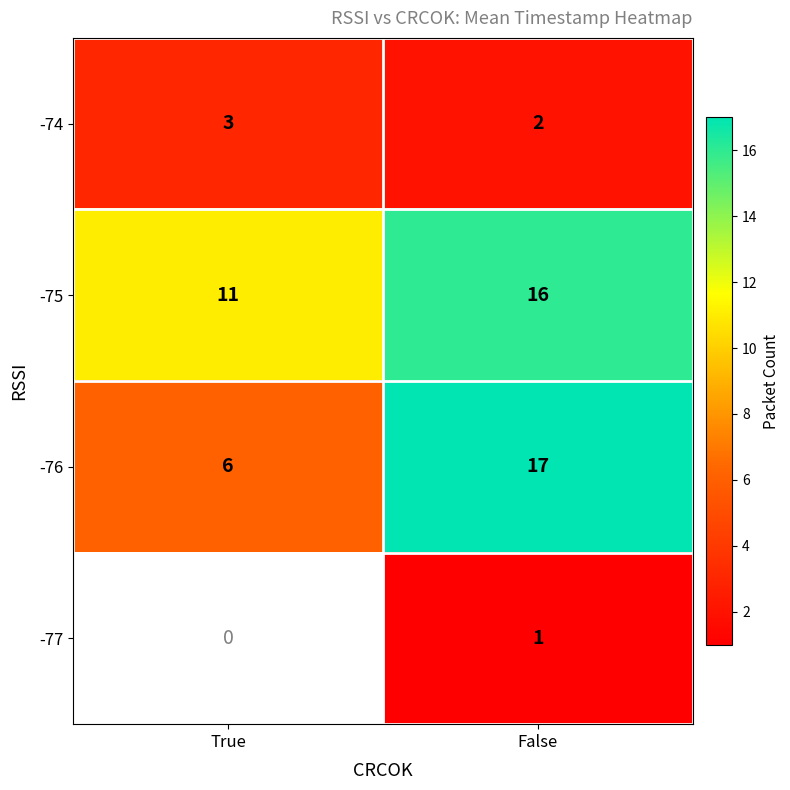

What is the maximum value for -75?

16